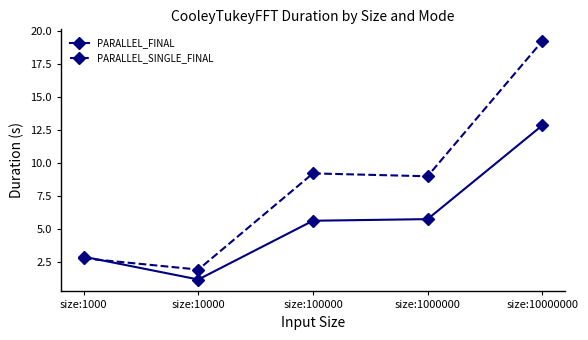

What is the value of the PARALLEL_SINGLE_FINAL point at the 5th from the left?

19.3